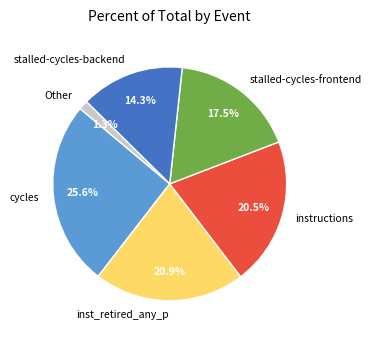

Which category has the biggest portion of the pie?

cycles